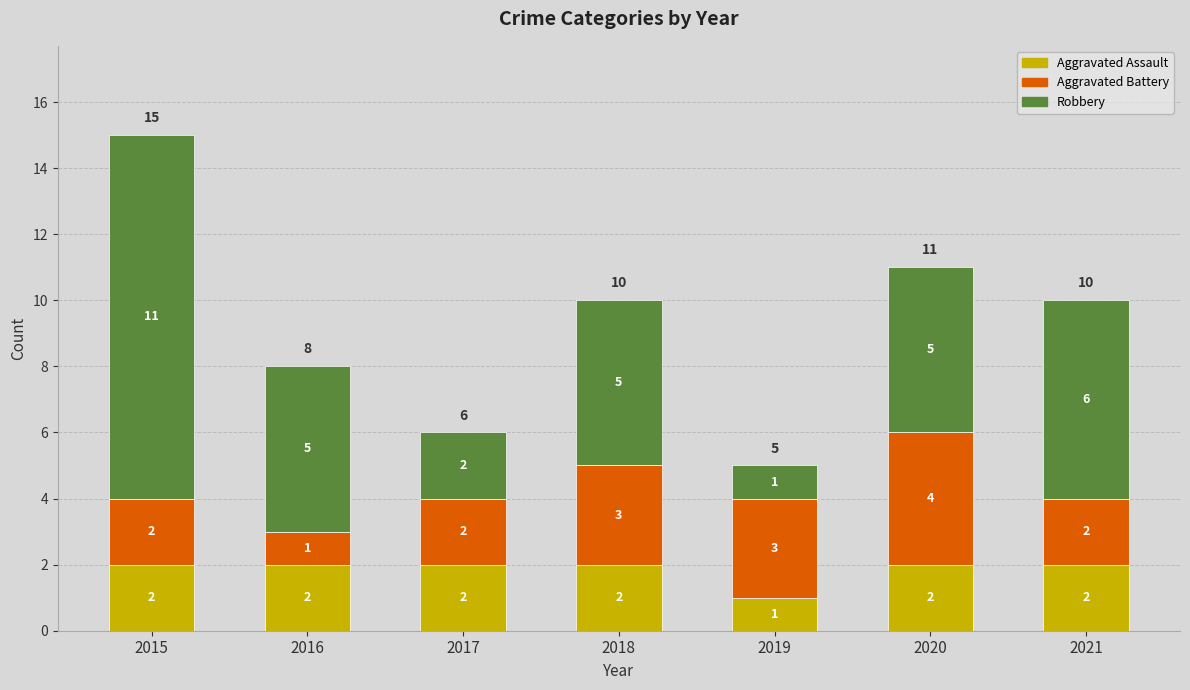

True or false: Aggravated Assault has a value of 3 at 2020.

False